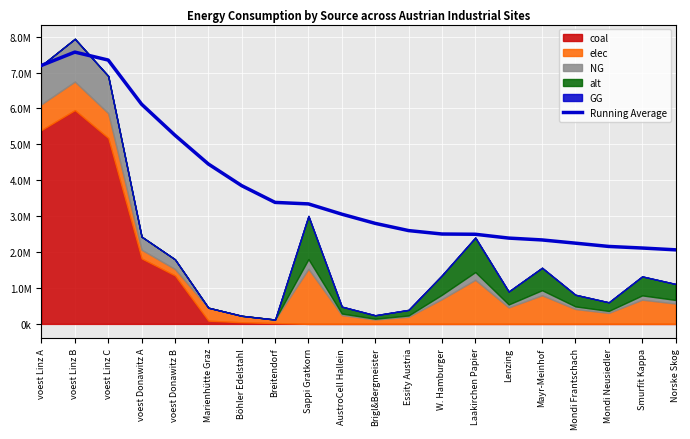

Where is the first local maximum?

voest Linz B